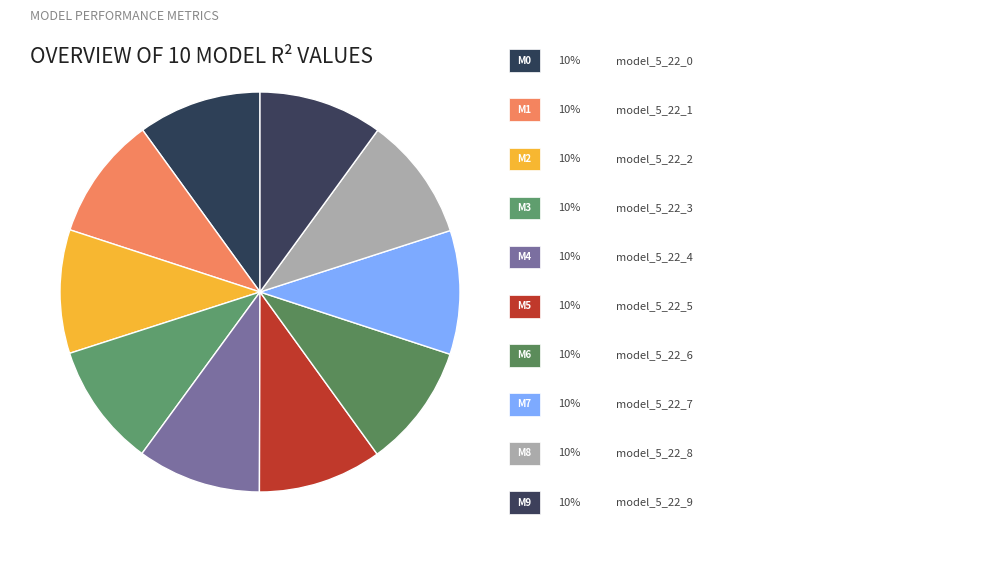

How many slices are in this pie chart?

10